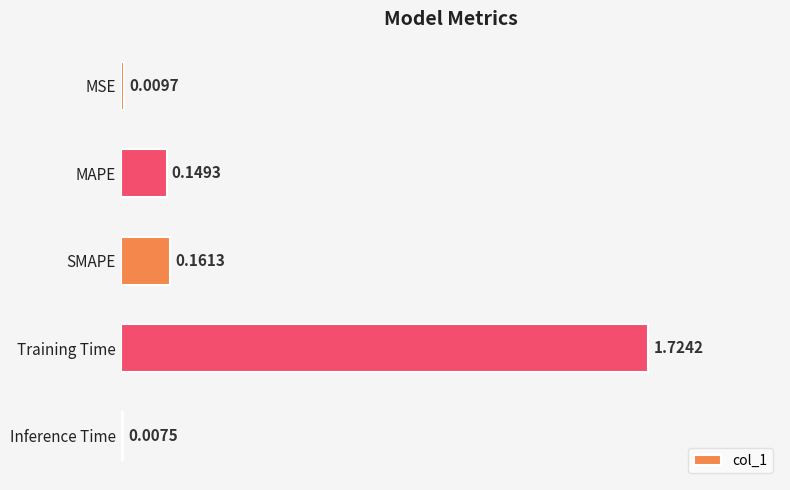

At which category does the chart reach its peak across all series?

Training Time